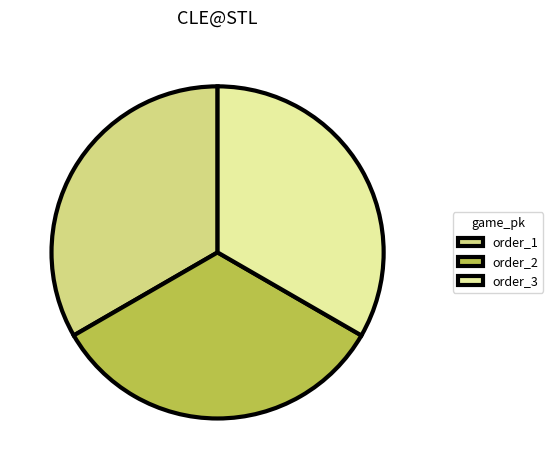

What is the change in value from 2 to 3?

-1